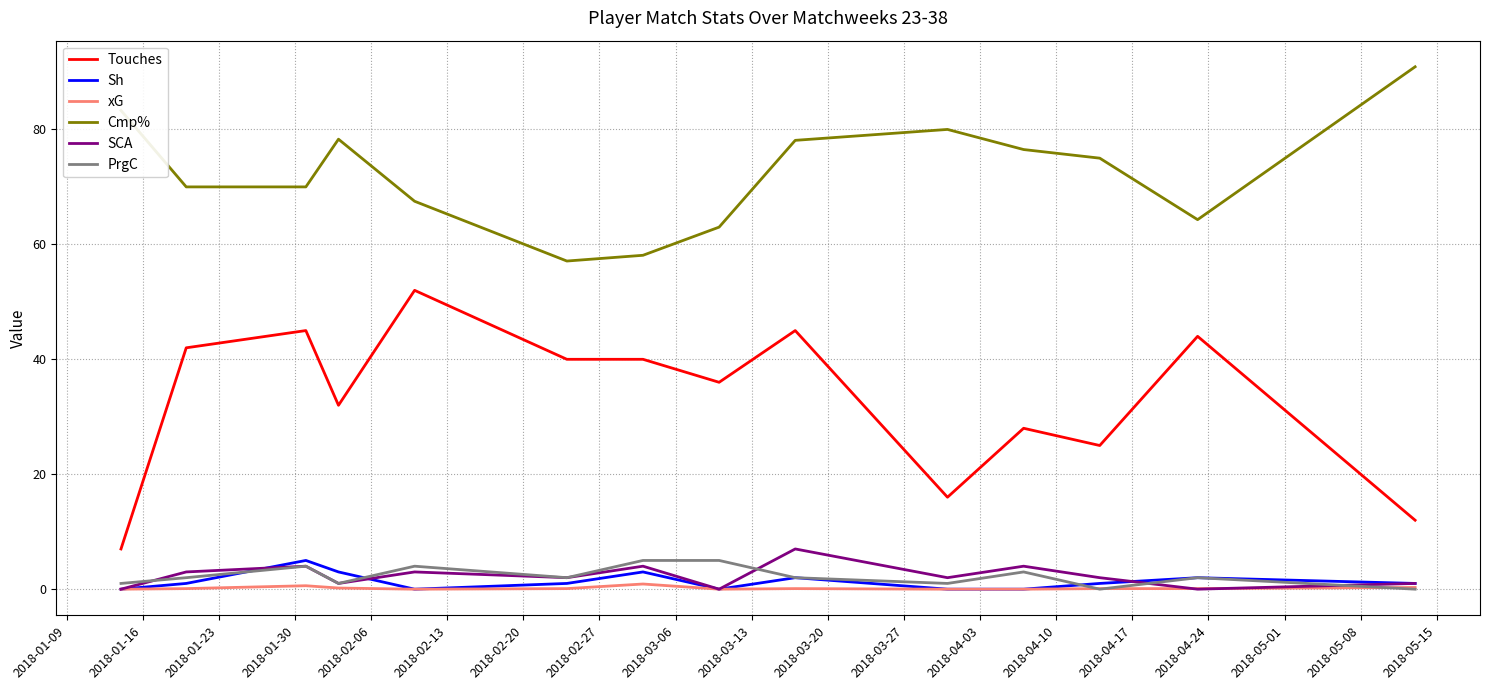

Which series has the largest total across all categories?

Cmp%